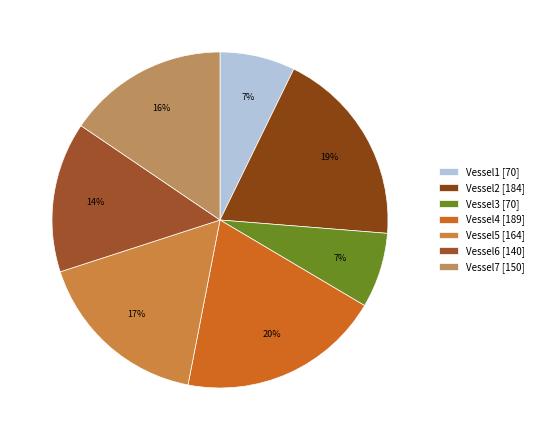

What is the largest slice in the pie chart?

Vessel4